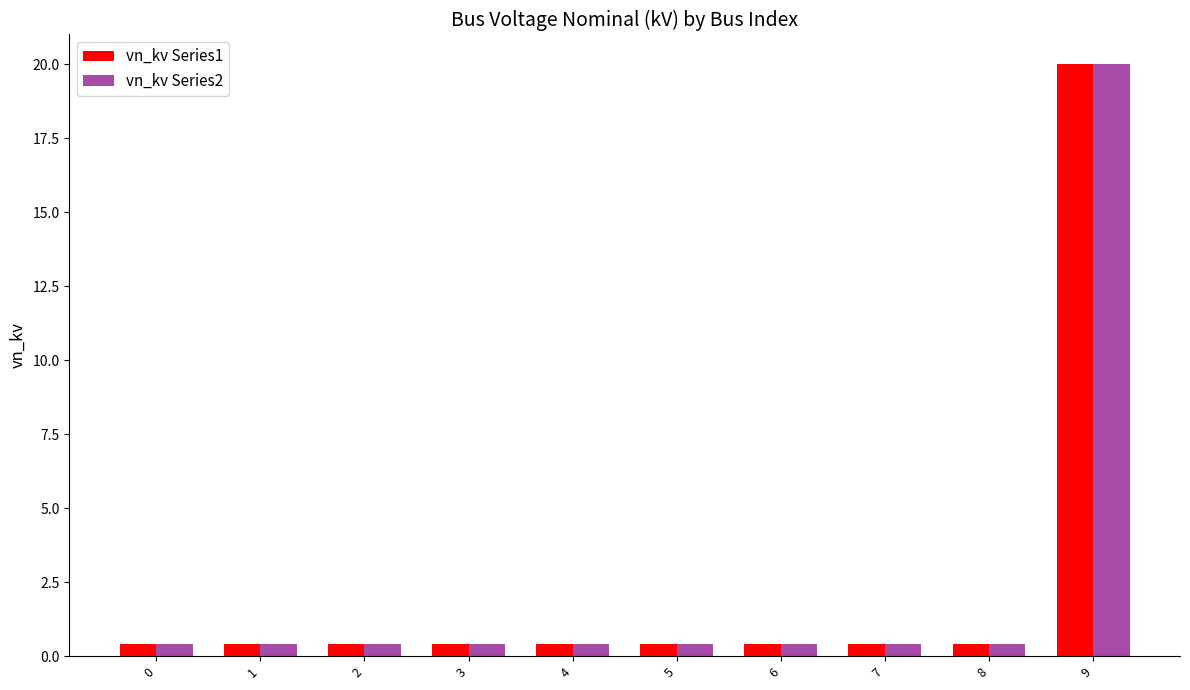

At which category is the sum across all series the highest?

9